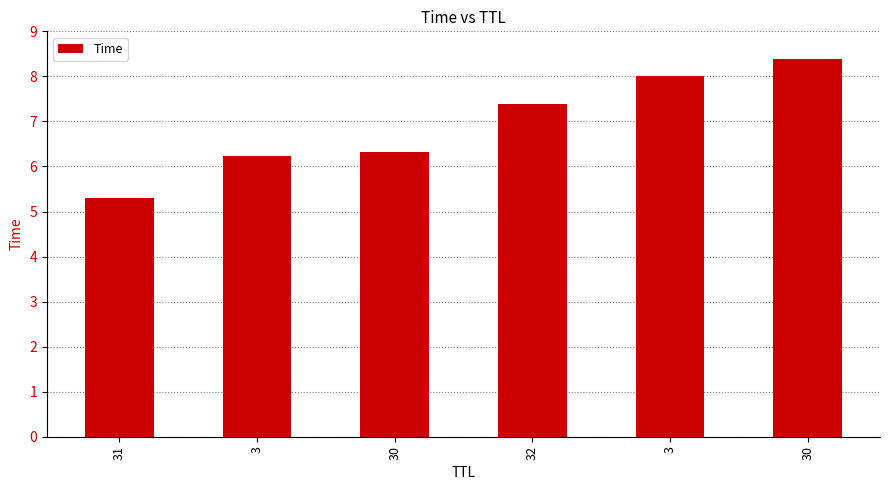

What is the maximum value shown in the chart?

8.4